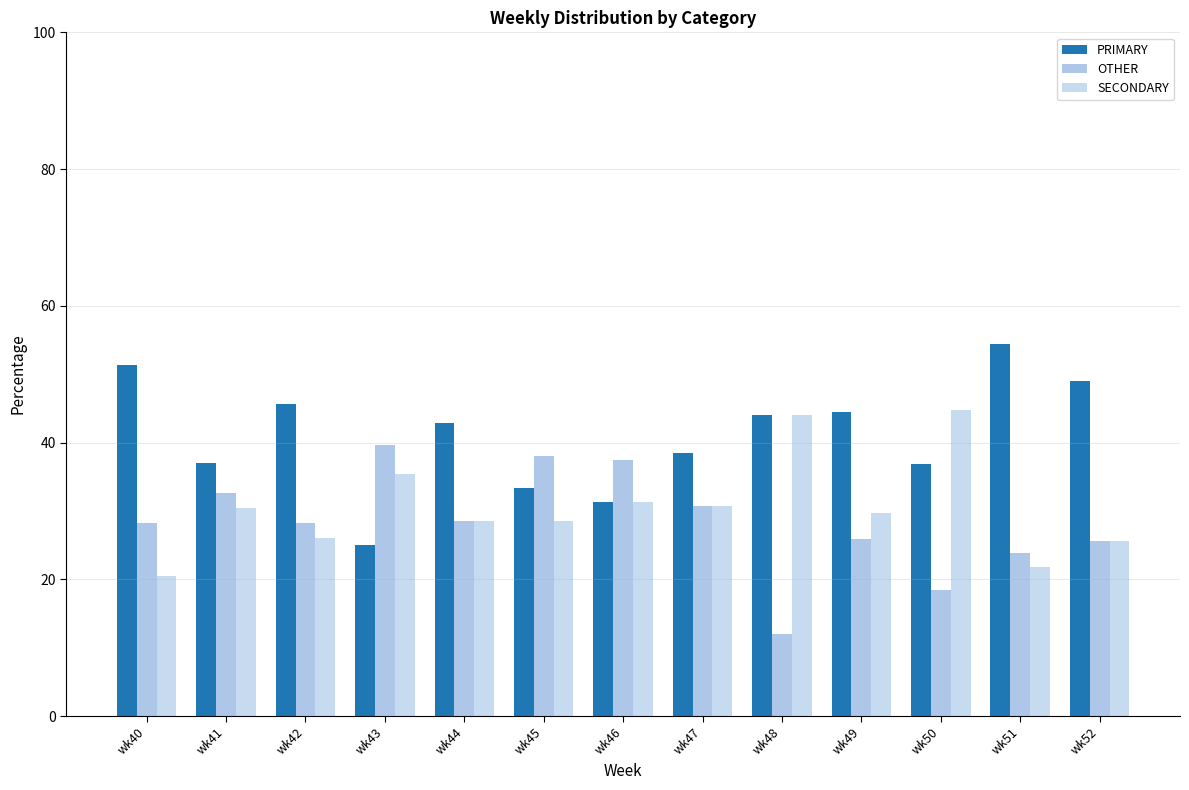

Which series has the largest total across all categories?

PRIMARY